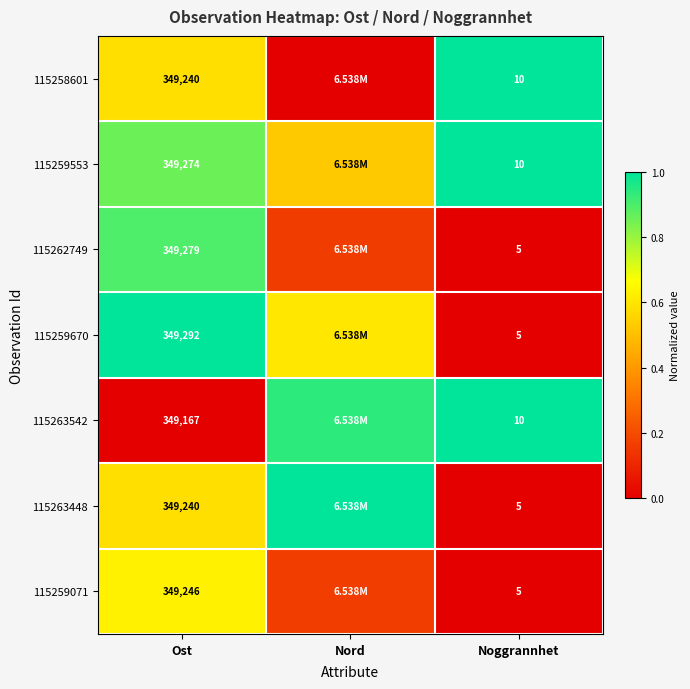

Where is 115263542 nearest to the value 0?

Ost